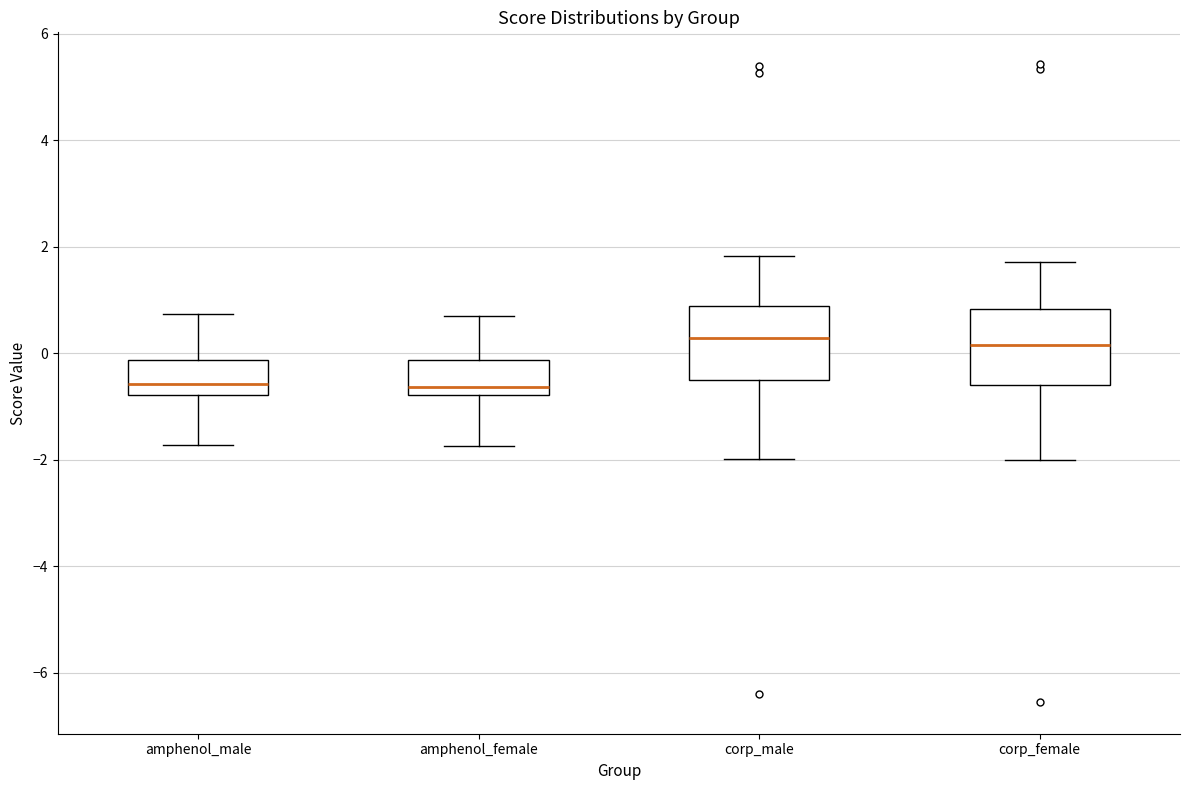

Reading left to right, transcribe this box plot: for each box, give where its median line is, the range the box spans, and where its two whiskers end, as read against the y-axis. The values are not printed on the chart, so give them approximately, as read against the axis.

amphenol_male: median -0.6, box -0.8 to -0.2, whiskers -1.8 to 0.8
amphenol_female: median -0.6, box -0.8 to -0.2, whiskers -1.8 to 0.8
corp_male: median 0.2, box -0.4 to 0.8, whiskers -2.0 to 1.8
corp_female: median 0.2, box -0.6 to 0.8, whiskers -2.0 to 1.8